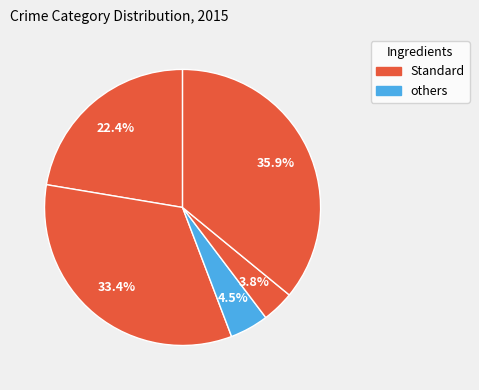

How many slices are in this pie chart?

5